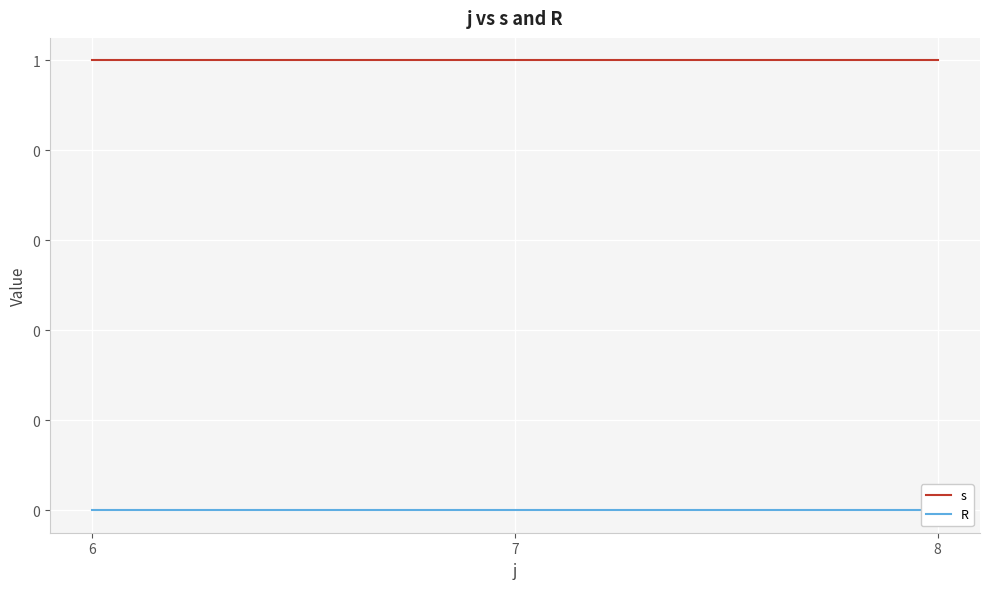

How many lines are shown in the chart?

2